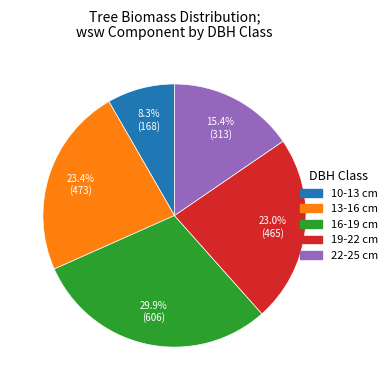

Does any single category account for the majority?

No